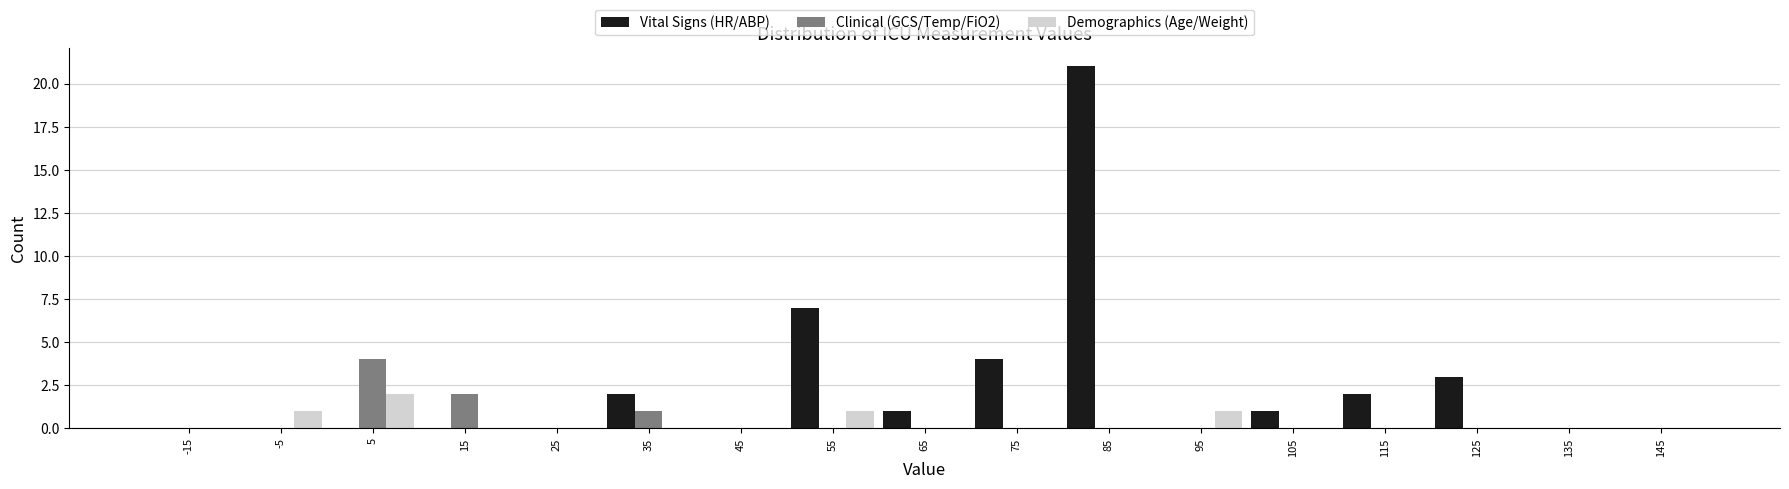

In the Vital Signs (HR/ABP) series, which range on the x-axis has the tallest bar?

80 to 90